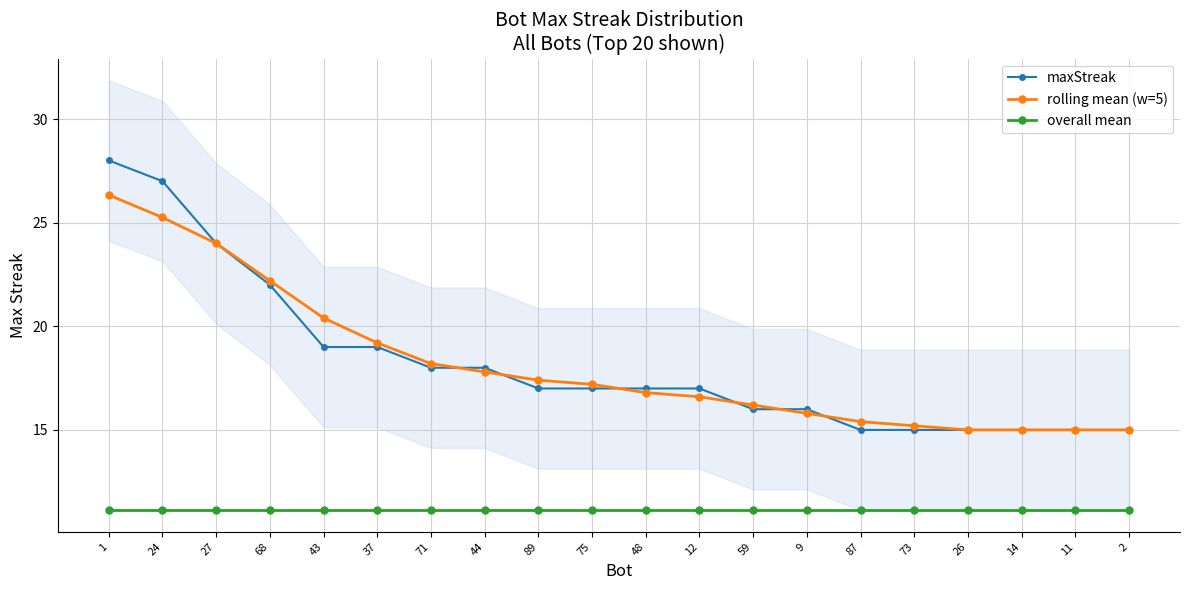

What is the label of the 2nd point from the left?

24